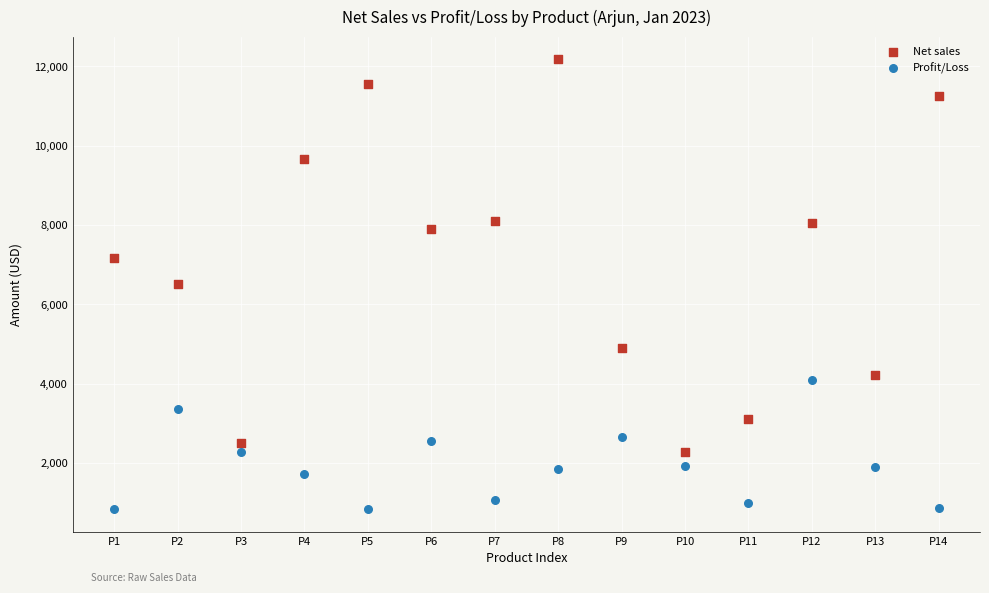

Which series reaches the minimum Y coordinate?

Profit/Loss